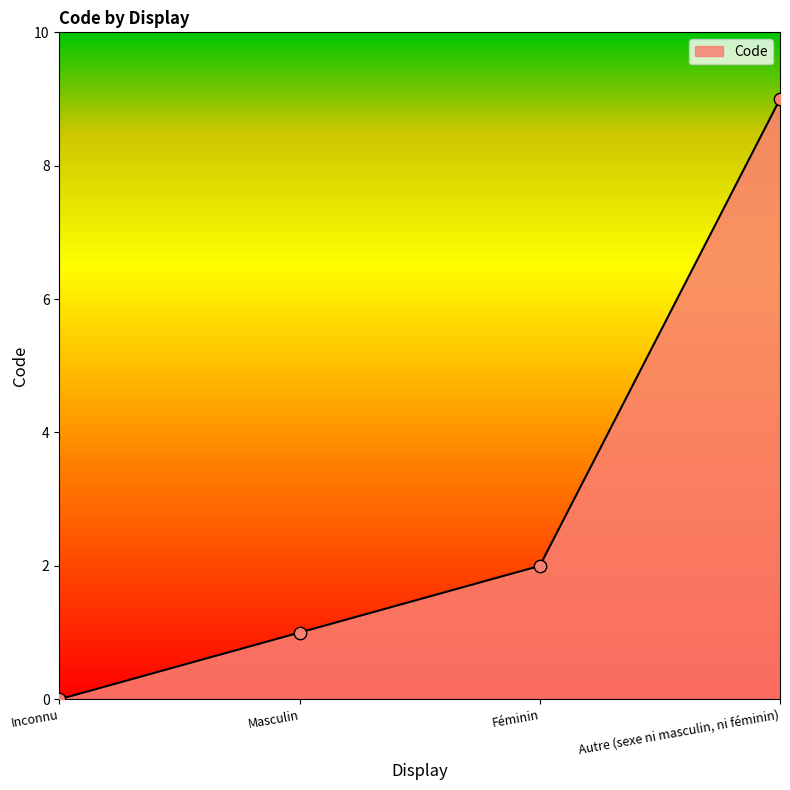

Which has a higher value, Autre (sexe ni masculin, ni féminin) or Inconnu?

Autre (sexe ni masculin, ni féminin)